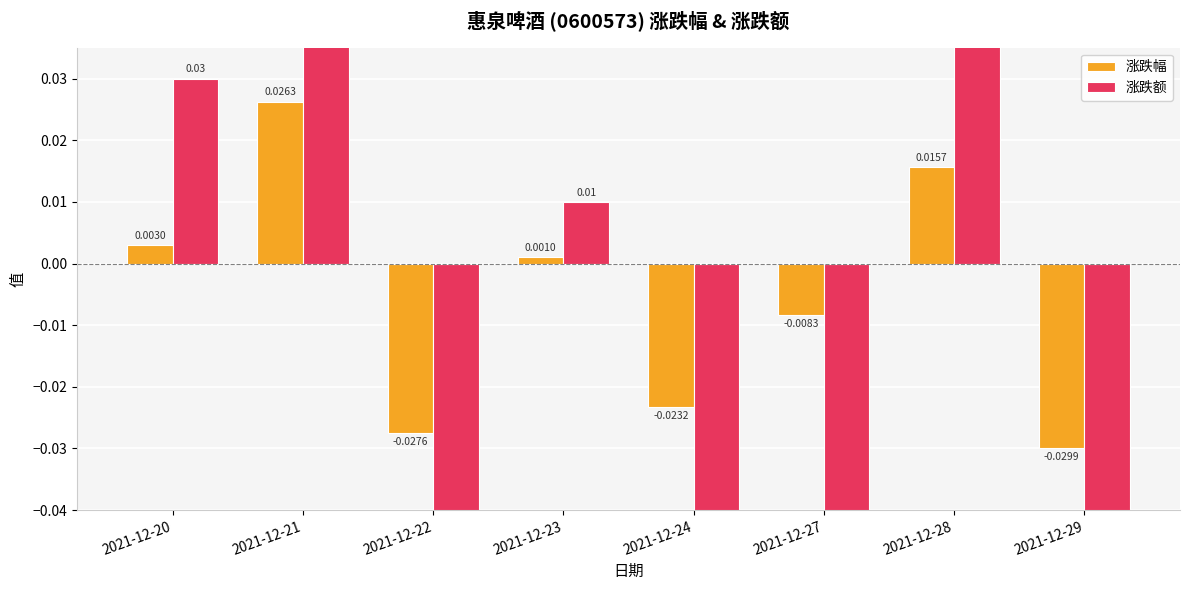

Rank the series by their average value, from highest to lowest.

涨跌幅, 涨跌额